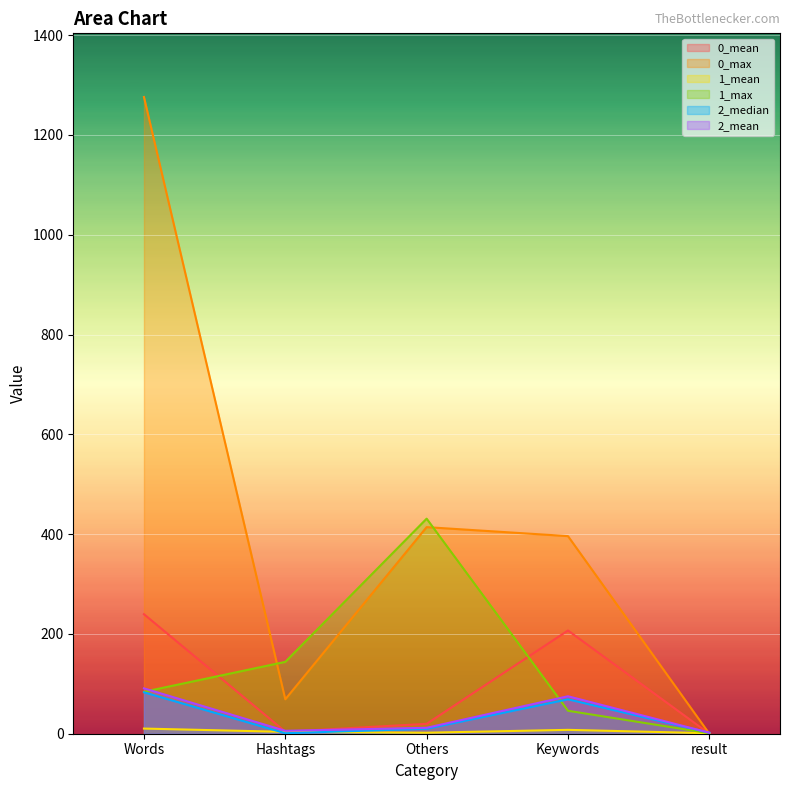

How many series are shown in this chart?

6